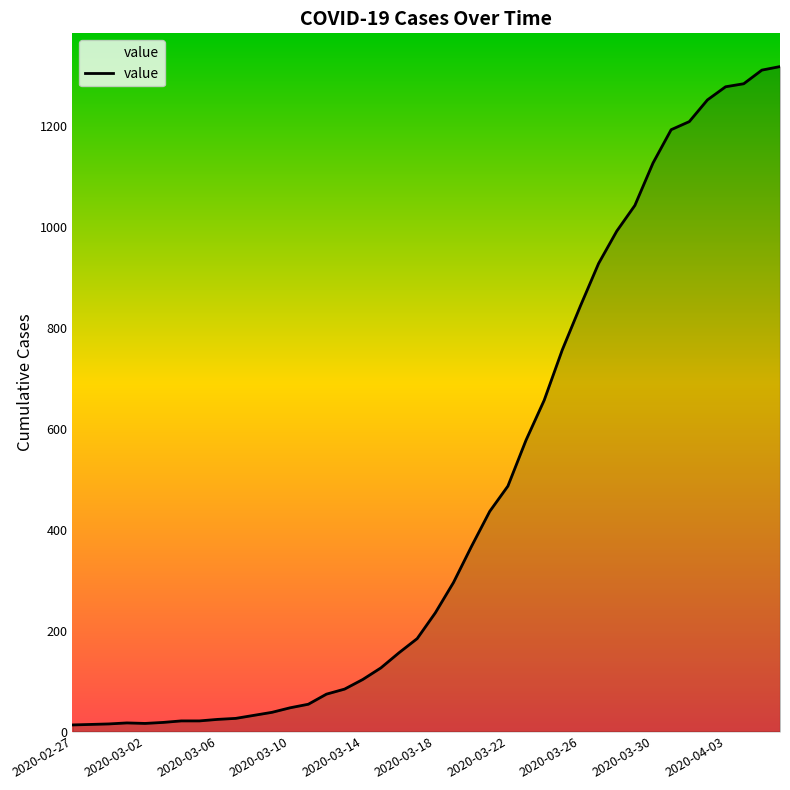

What is the maximum value shown in the chart?

1317